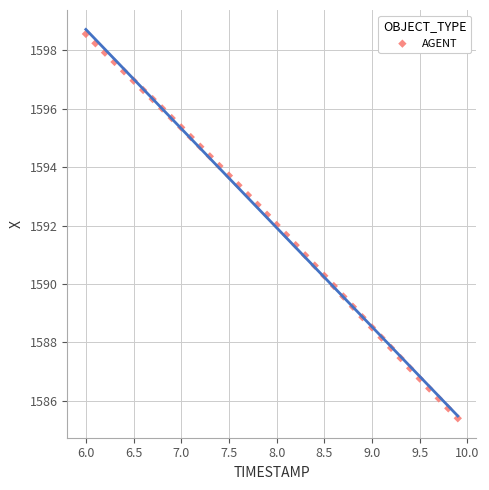

What is the range of X values (max minus min)?

3.9